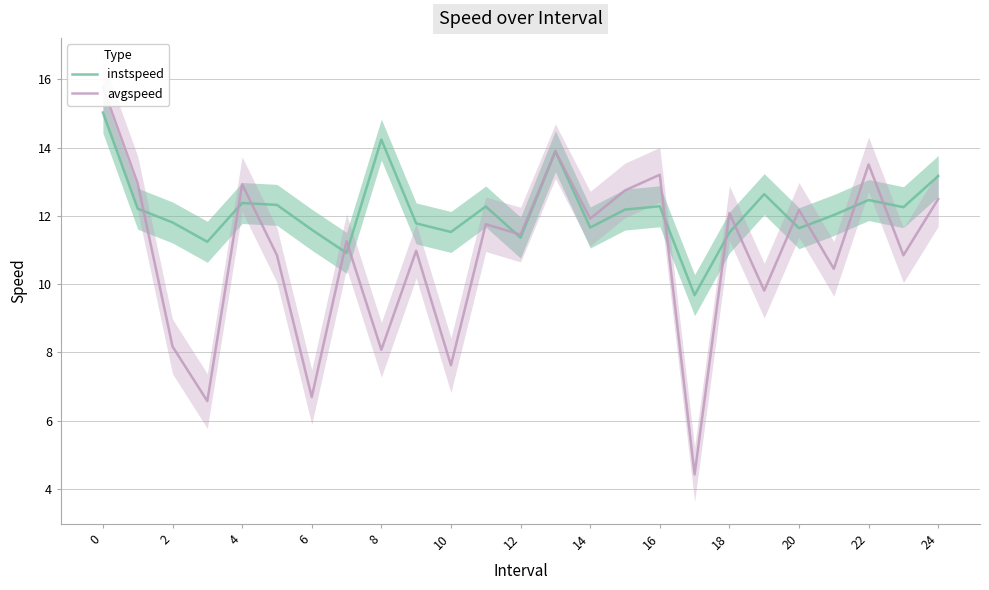

True or false: avgspeed and instspeed intersect in this chart.

True